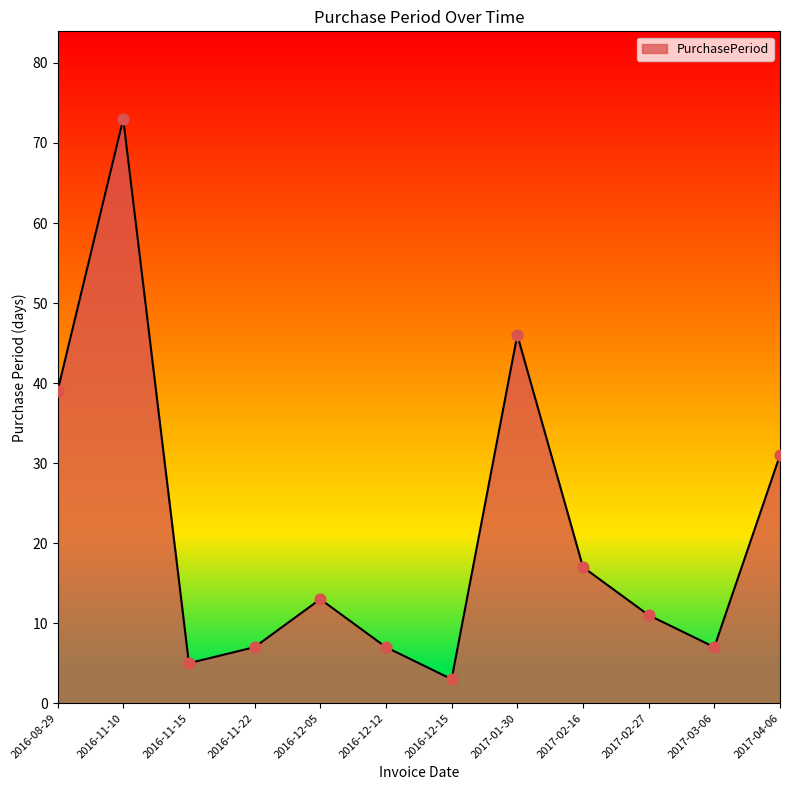

What is the change in value from 2016-12-05 to 2017-02-16?

+4